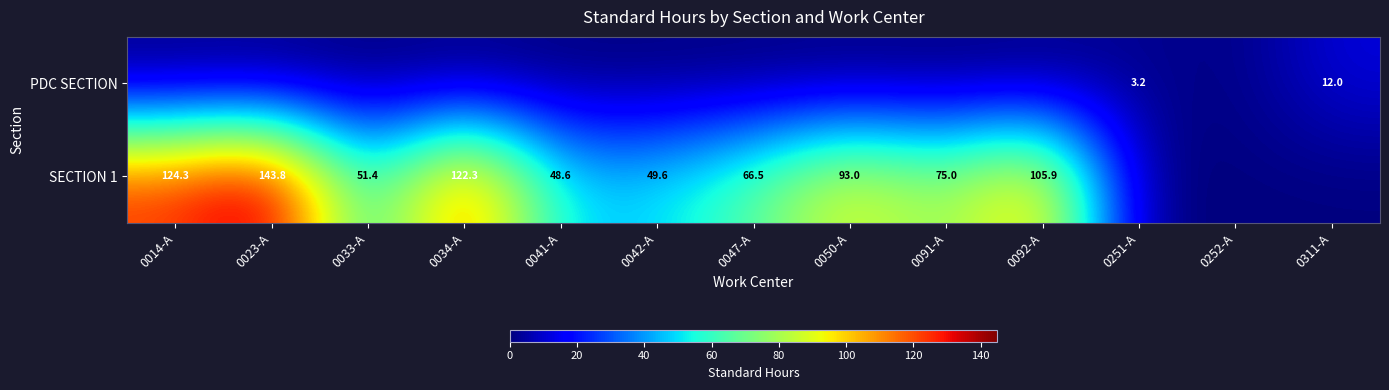

What is the sum of the SECTION 1 values at 0041-A and 0091-A?

123.6